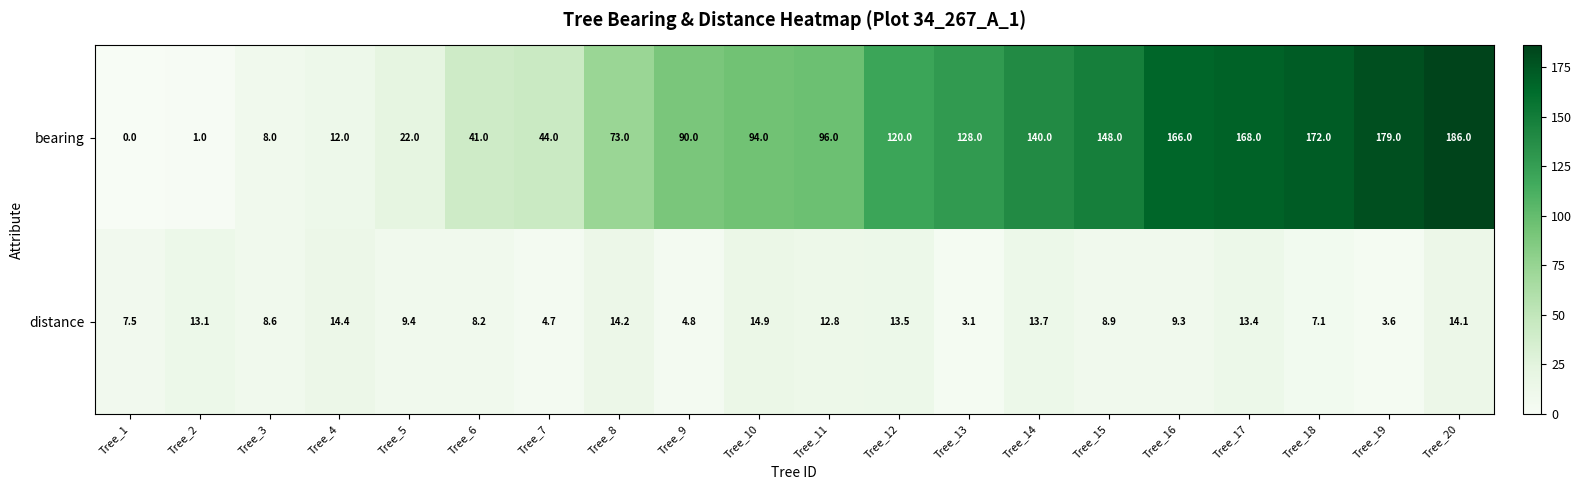

Rank the series by their average value, from highest to lowest.

bearing, distance